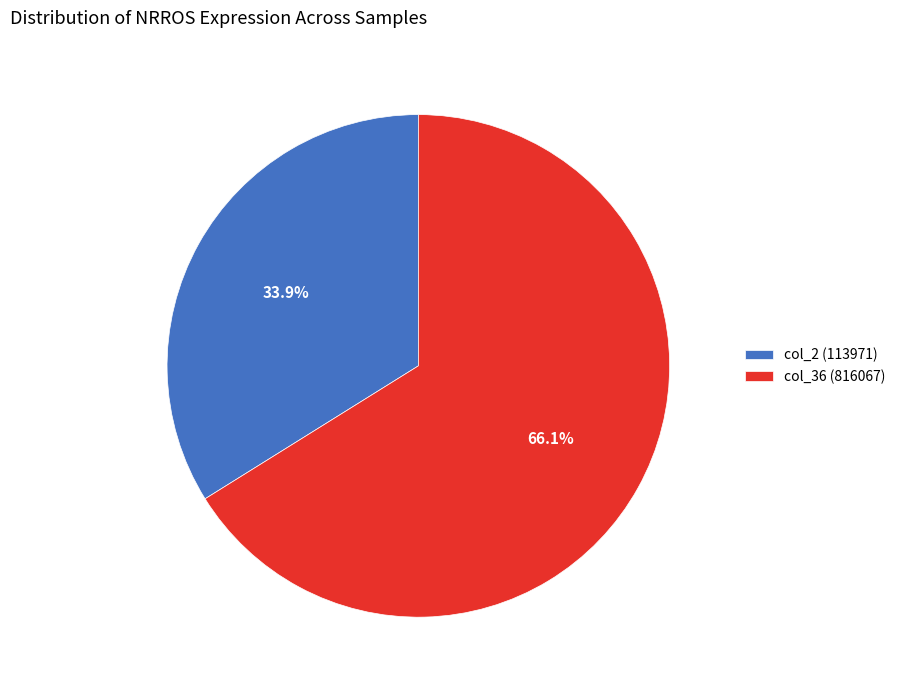

Is there any slice that represents more than half of the pie?

Yes